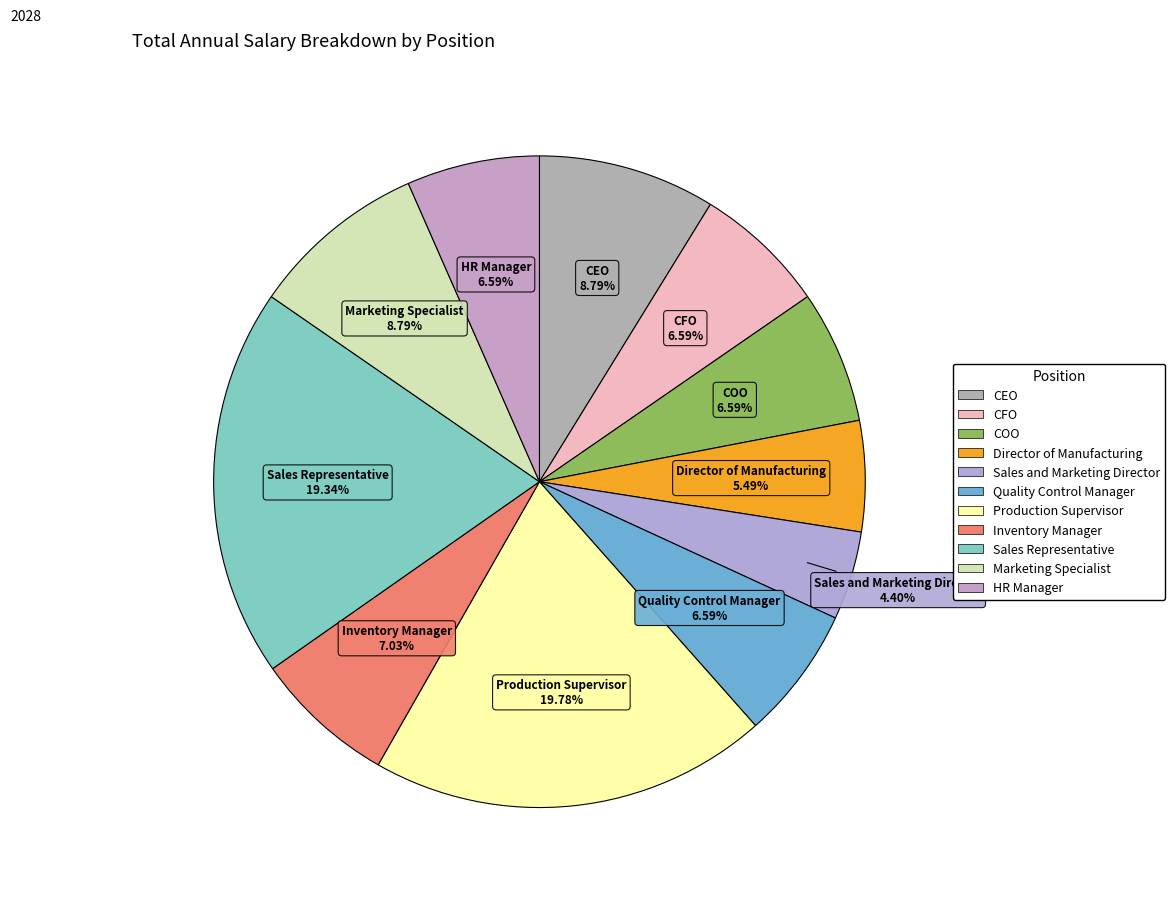

Does Production Supervisor account for over 50% of the chart?

No